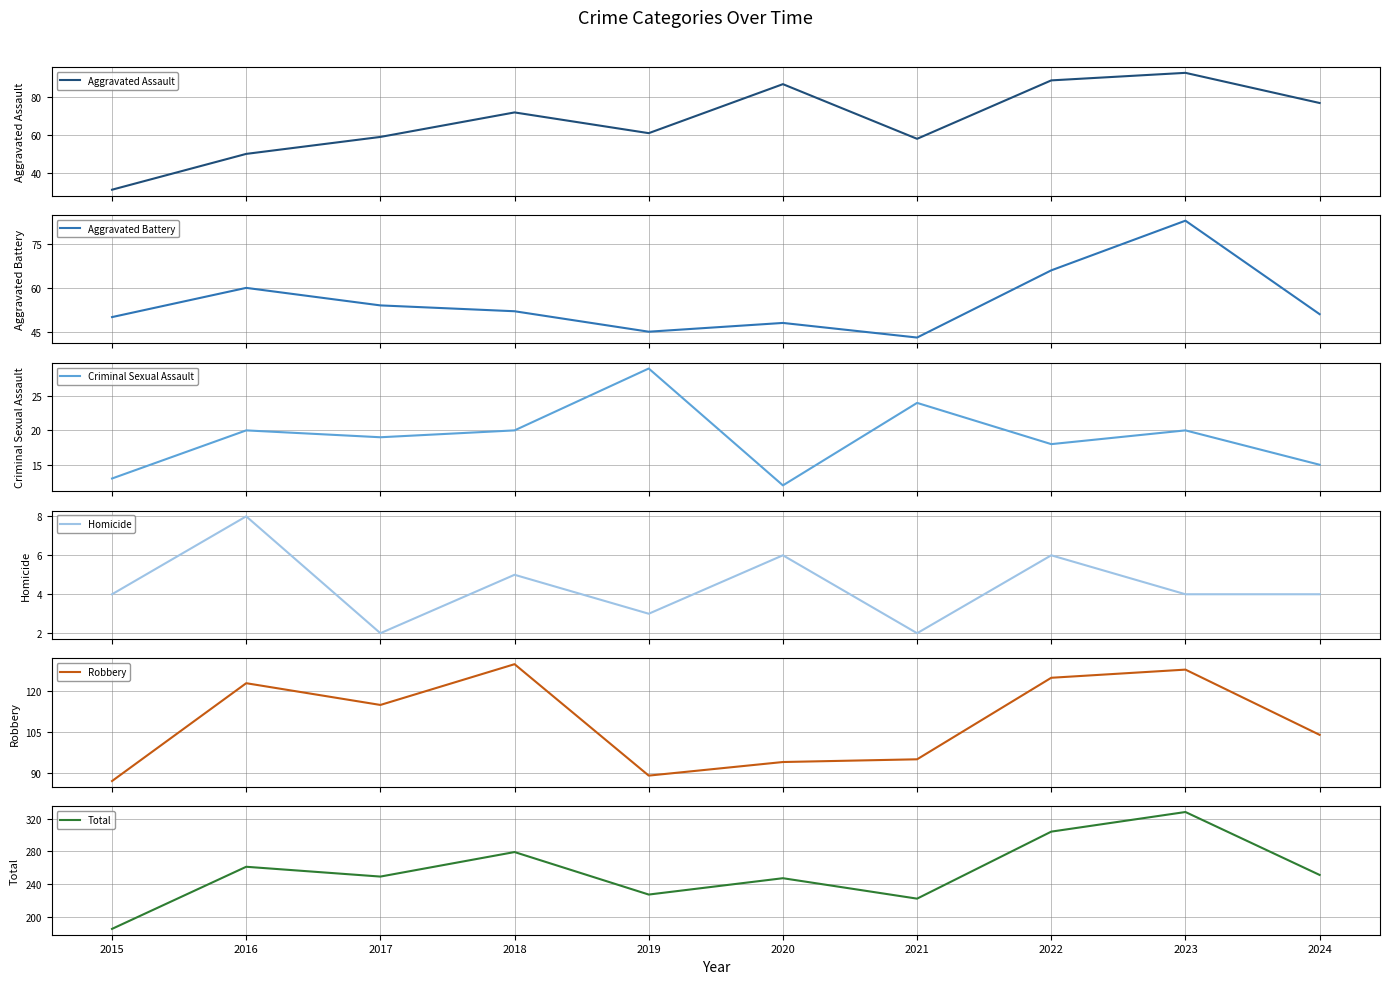

Reading right to left, what are all the values shown in this chart?

Aggravated Assault: 77	93	89	58	87	61	72	59	50	31
Aggravated Battery: 51	83	66	43	48	45	52	54	60	50
Criminal Sexual Assault: 15	20	18	24	12	29	20	19	20	13
Homicide: 4	4	6	2	6	3	5	2	8	4
Robbery: 104	128	125	95	94	89	130	115	123	87
Total: 251	328	304	222	247	227	279	249	261	185